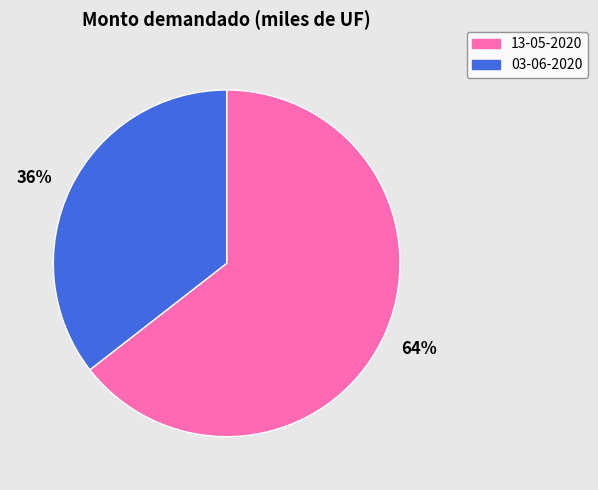

What is the smallest slice in the pie chart?

36%